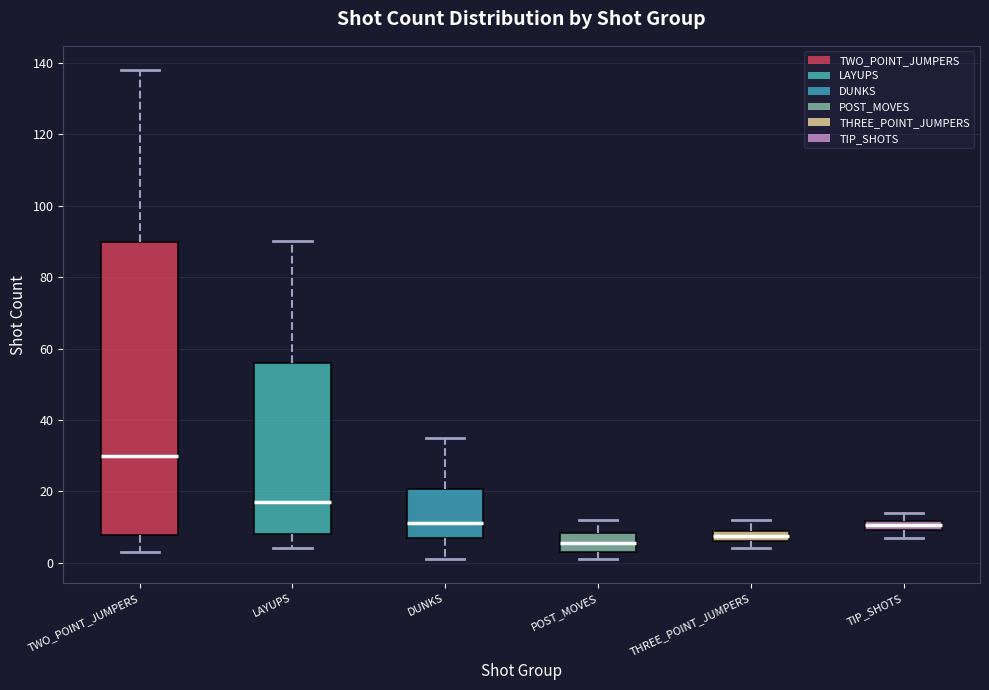

Which box's median line is the highest?

TWO_POINT_JUMPERS